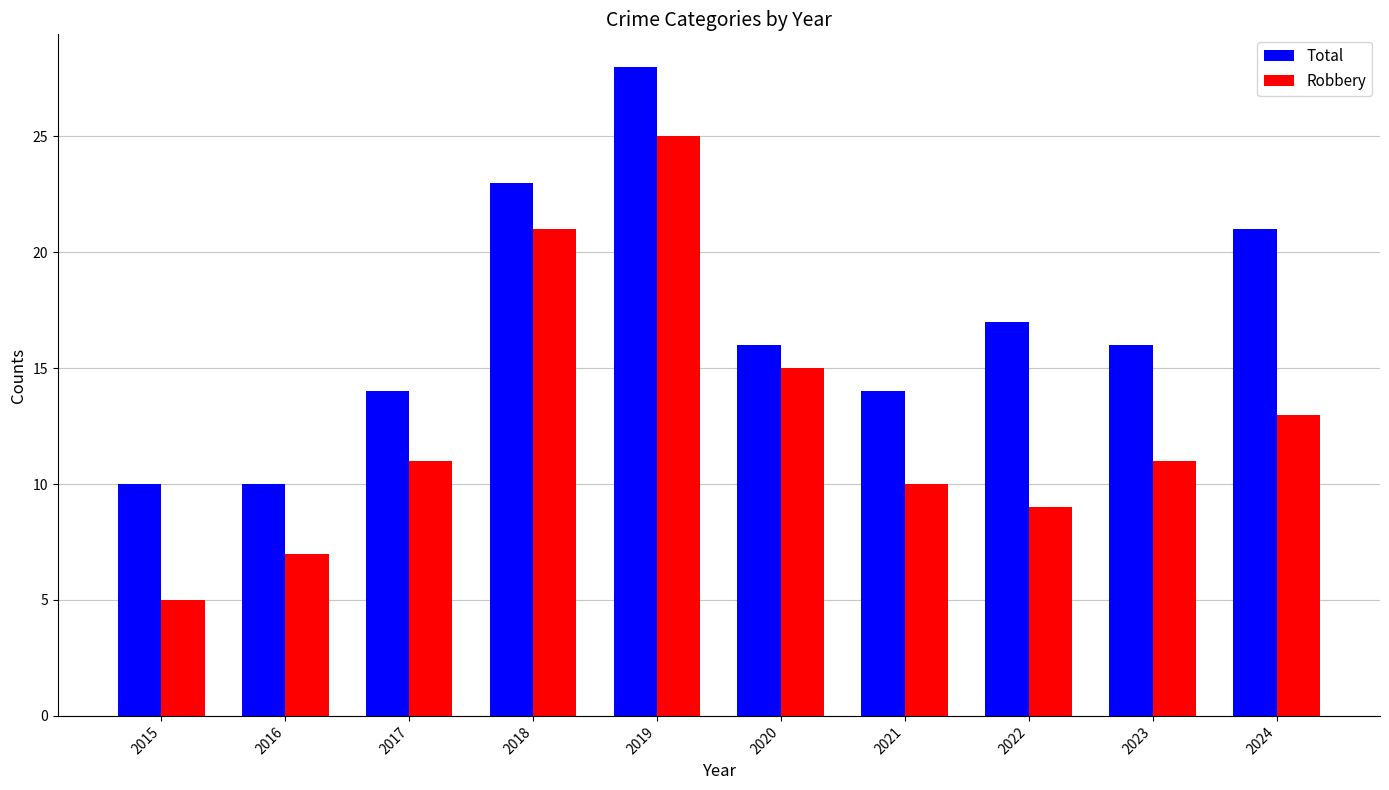

Which series changed the most between 2019 and 2023?

Robbery